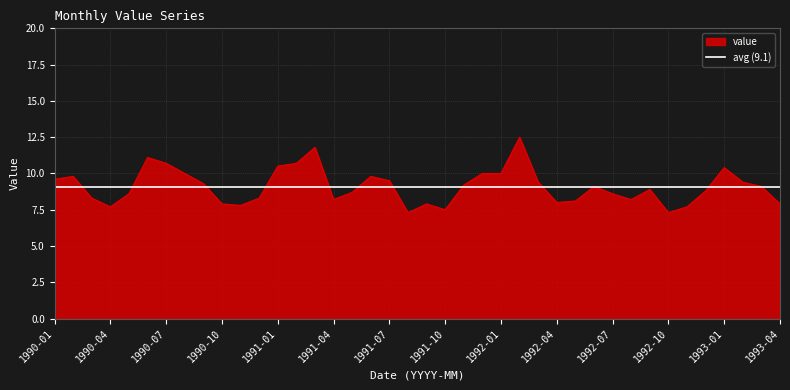

True or false: value has a value of 11.3 at 1991-04.

False